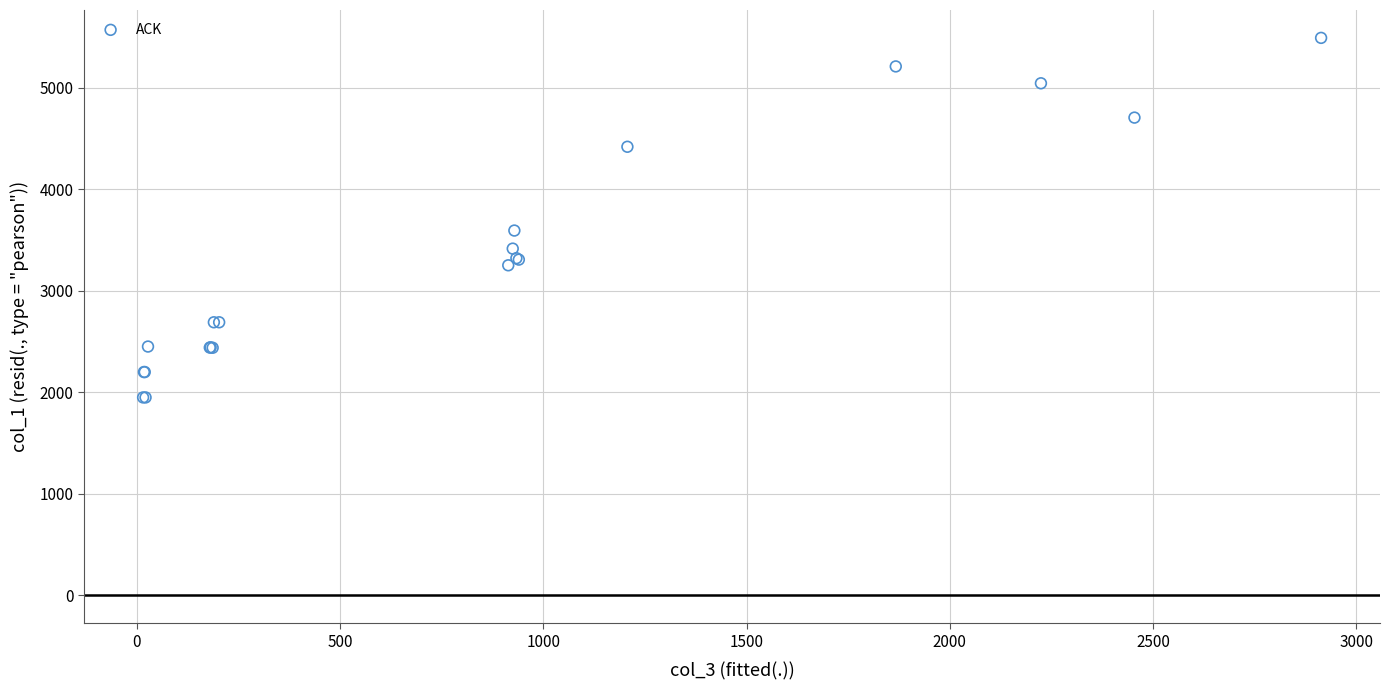

What Y value in the scatter plot is closest to 3719?

3592